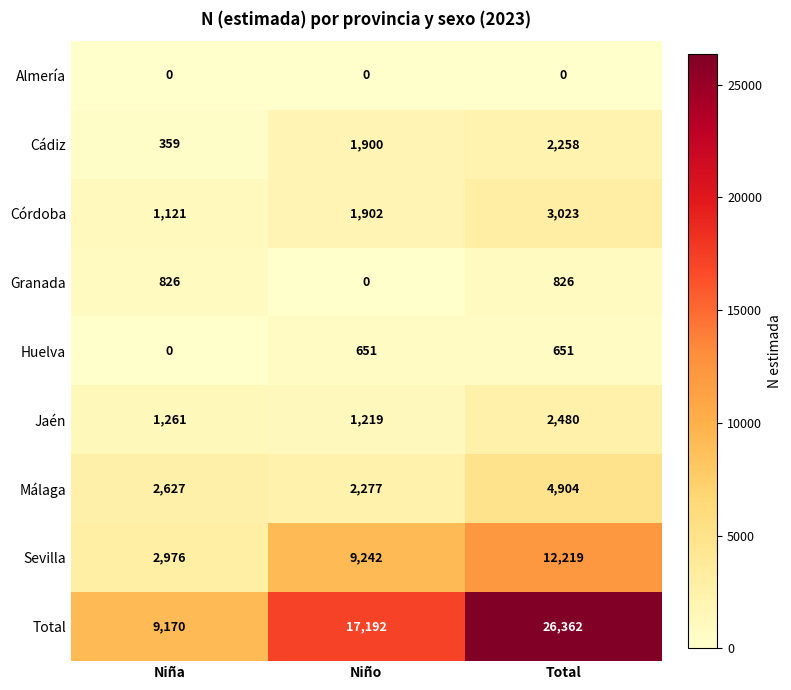

Which series has the widest spread of values?

Total